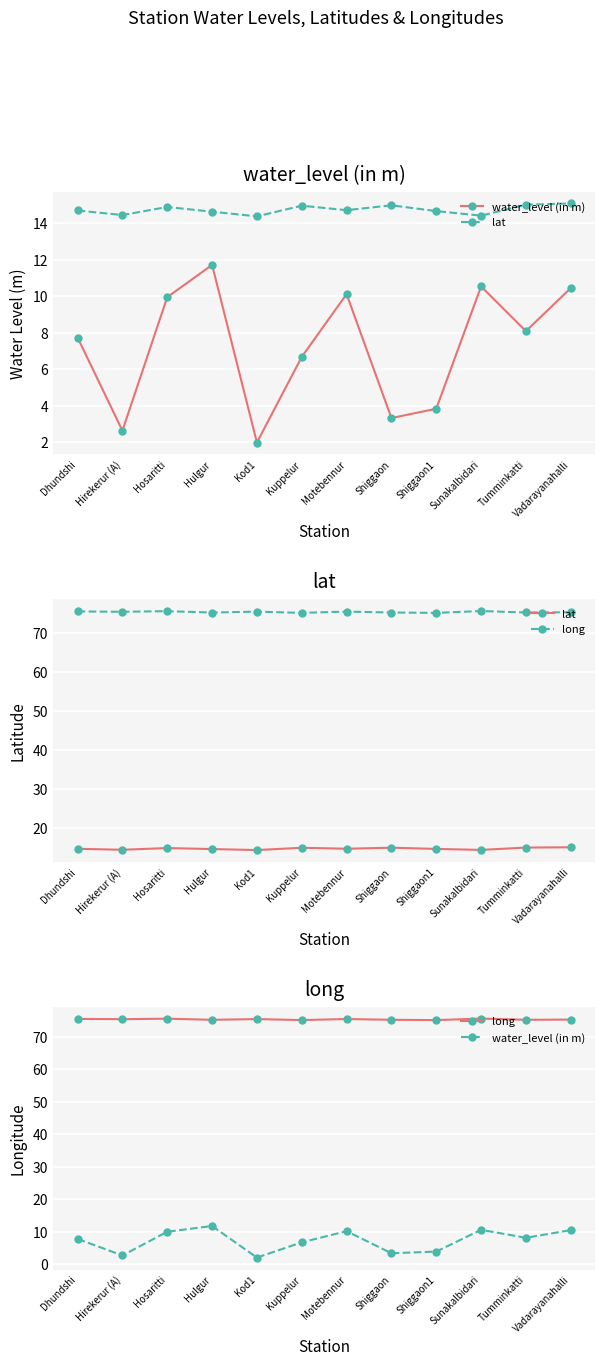

What is the value of the water_level (in m) point at the 8th from the left?

3.3